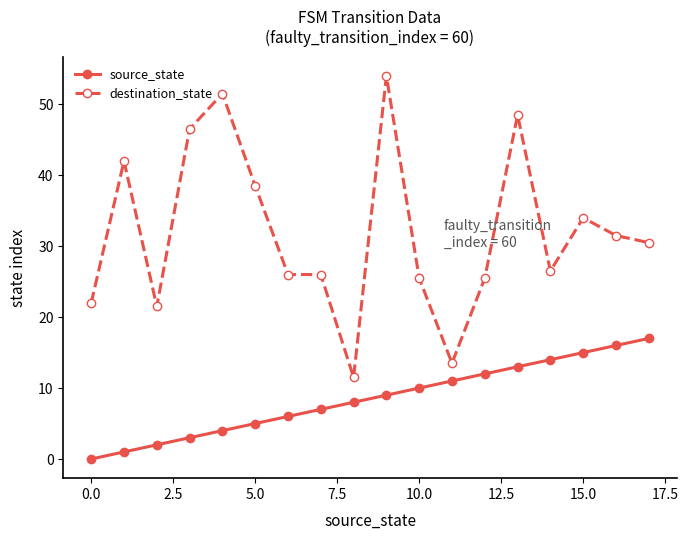

Which series has the largest total across all categories?

destination_state